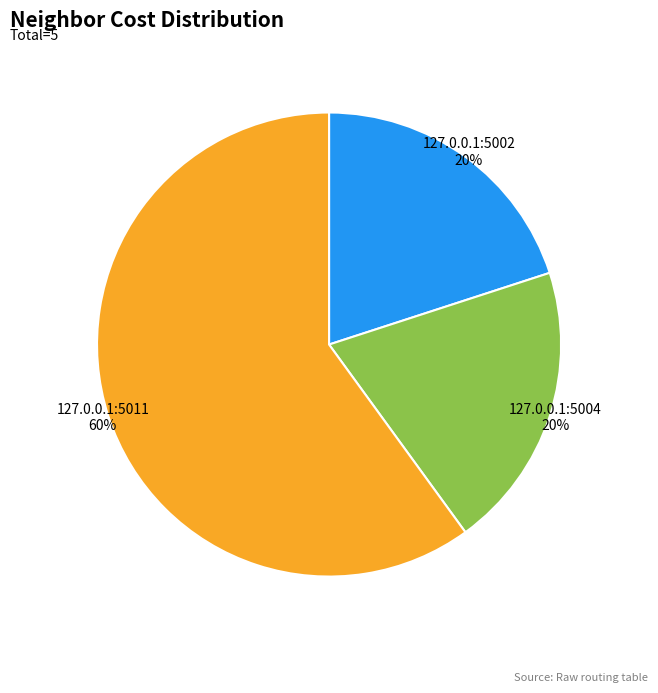

To the nearest percent, what is the average slice percentage?

33%